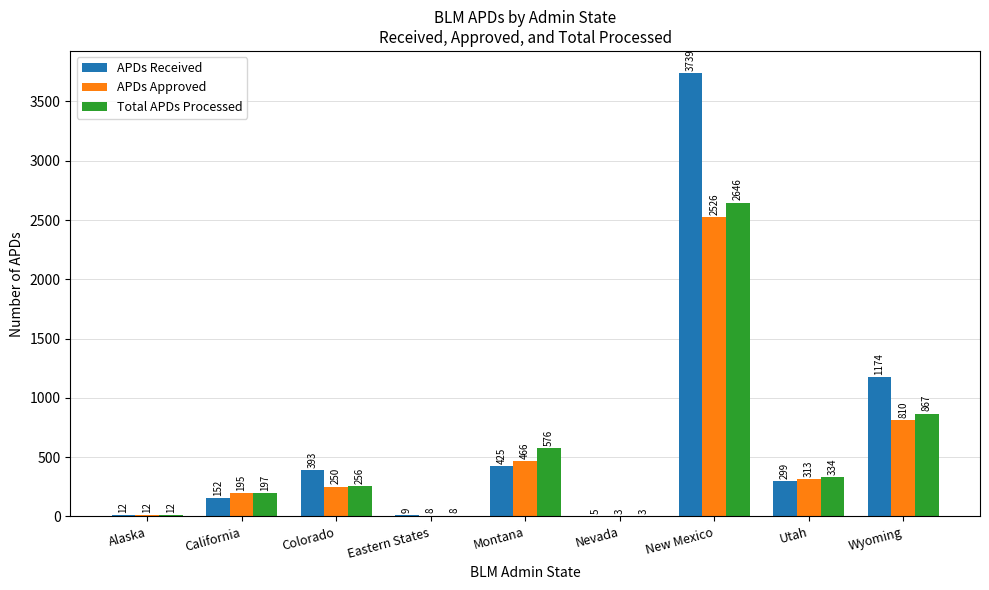

Which series has the largest total across all categories?

APDs Received